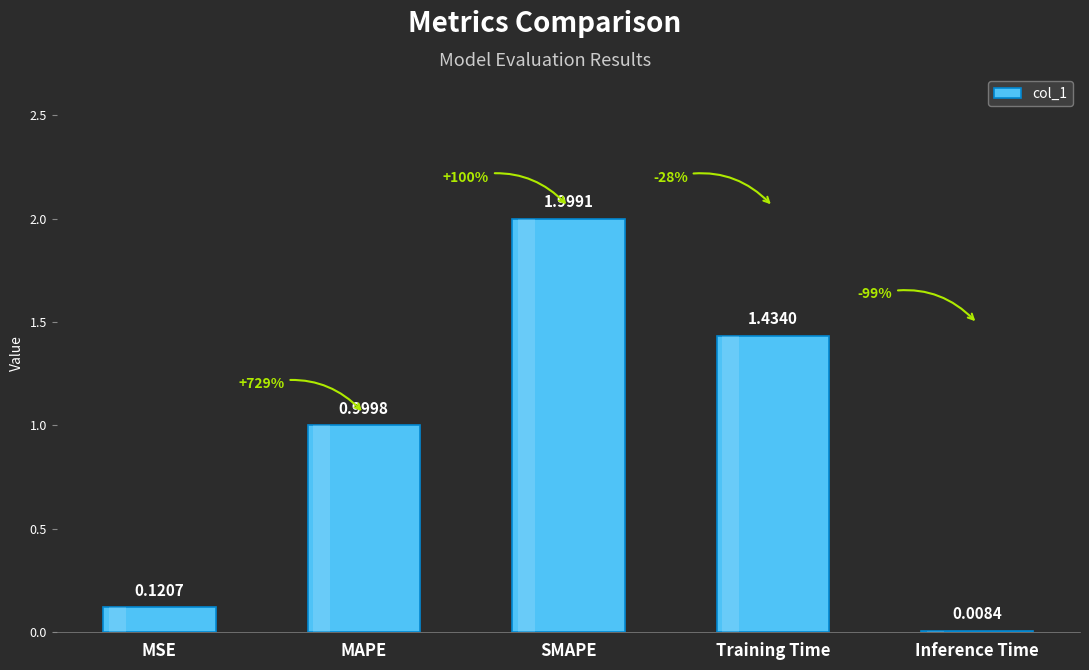

What is the label of the 2nd bar from the right?

Training Time